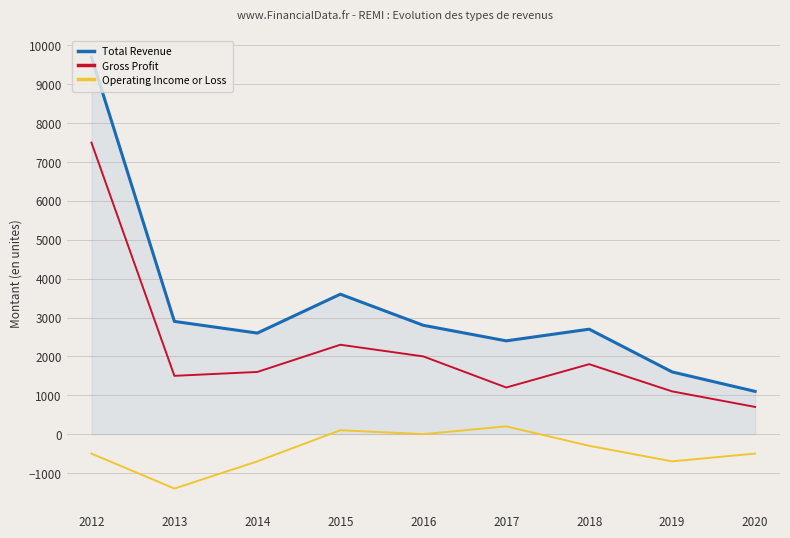

True or false: Gross Profit and Total Revenue intersect in this chart.

False